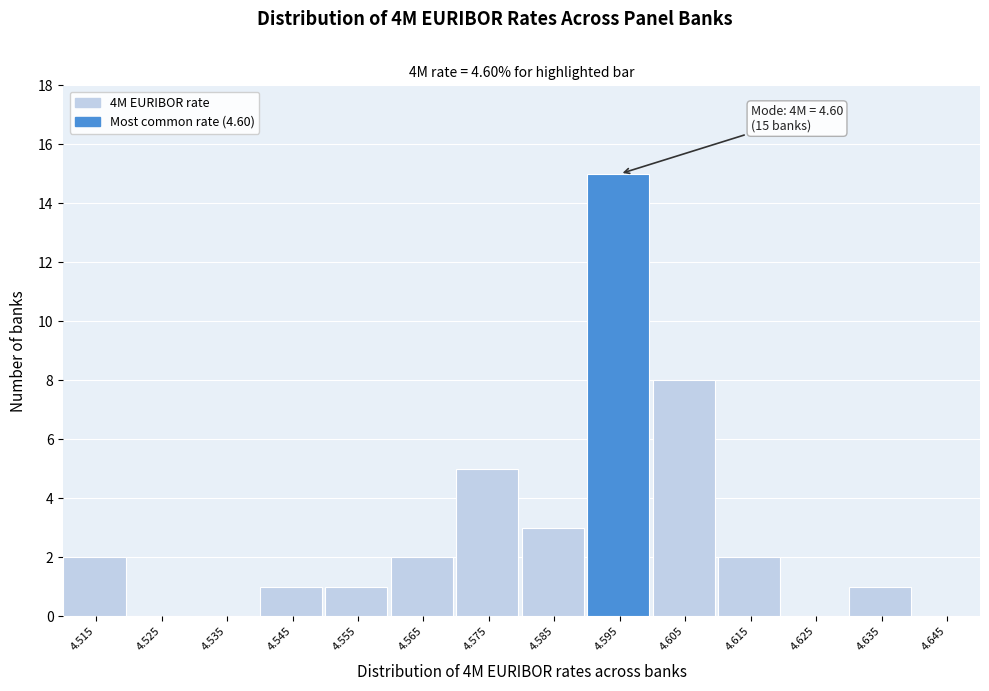

Reading left to right, extract all data points from this chart.

4.515=2	4.525=0	4.535=0	4.545=1	4.555=1	4.565=2	4.575=5	4.585=3	4.595=15	4.605=8	4.615=2	4.625=0	4.635=1	4.645=0